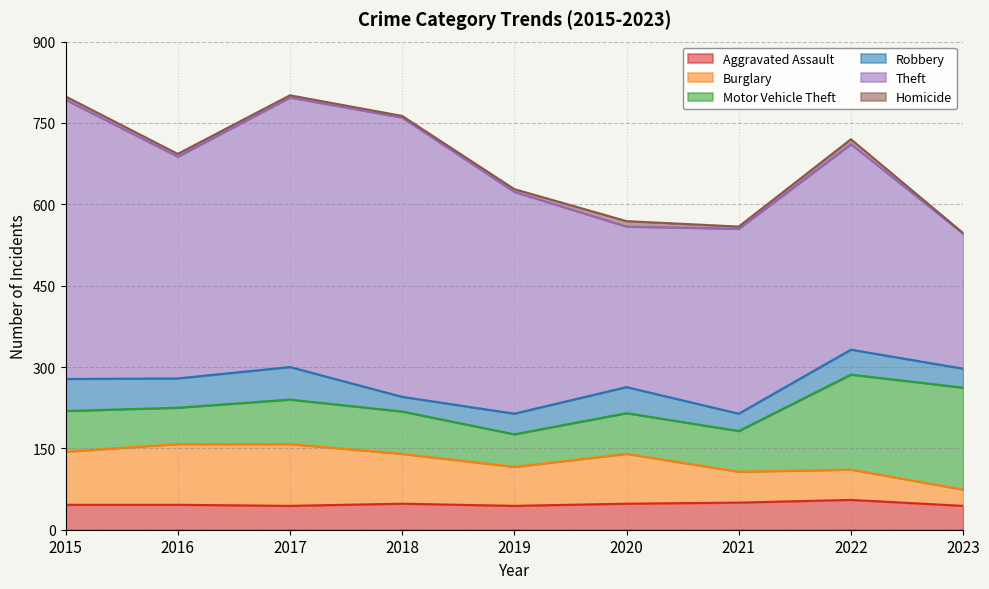

What is the total value across all series at 2022?

720